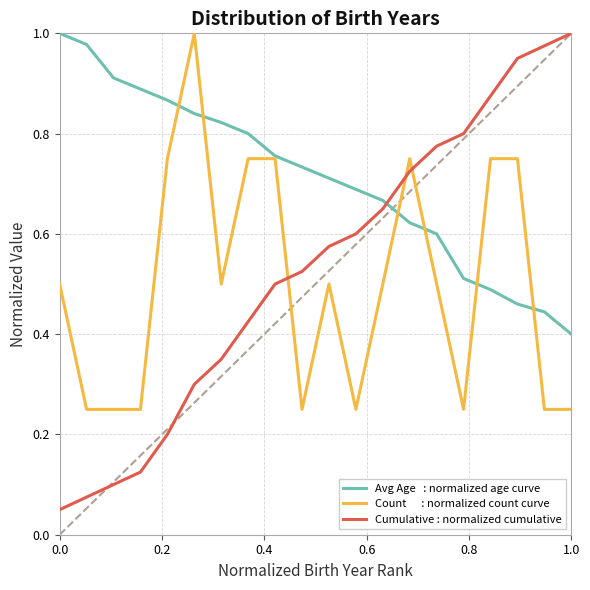

Is this an area chart (filled region under the line)?

No